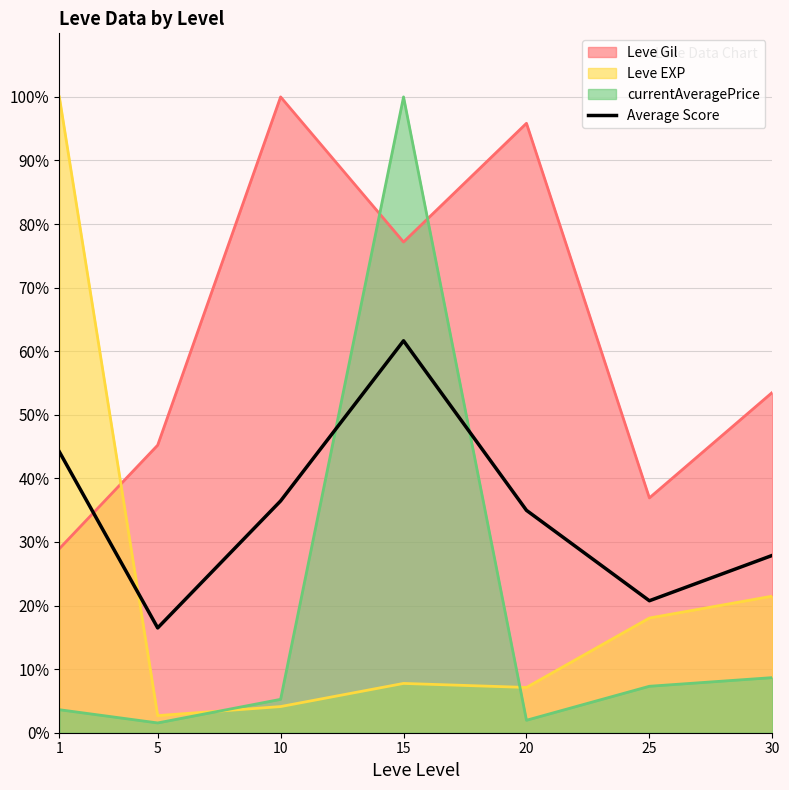

Which has a higher value, 15 or 1?

15